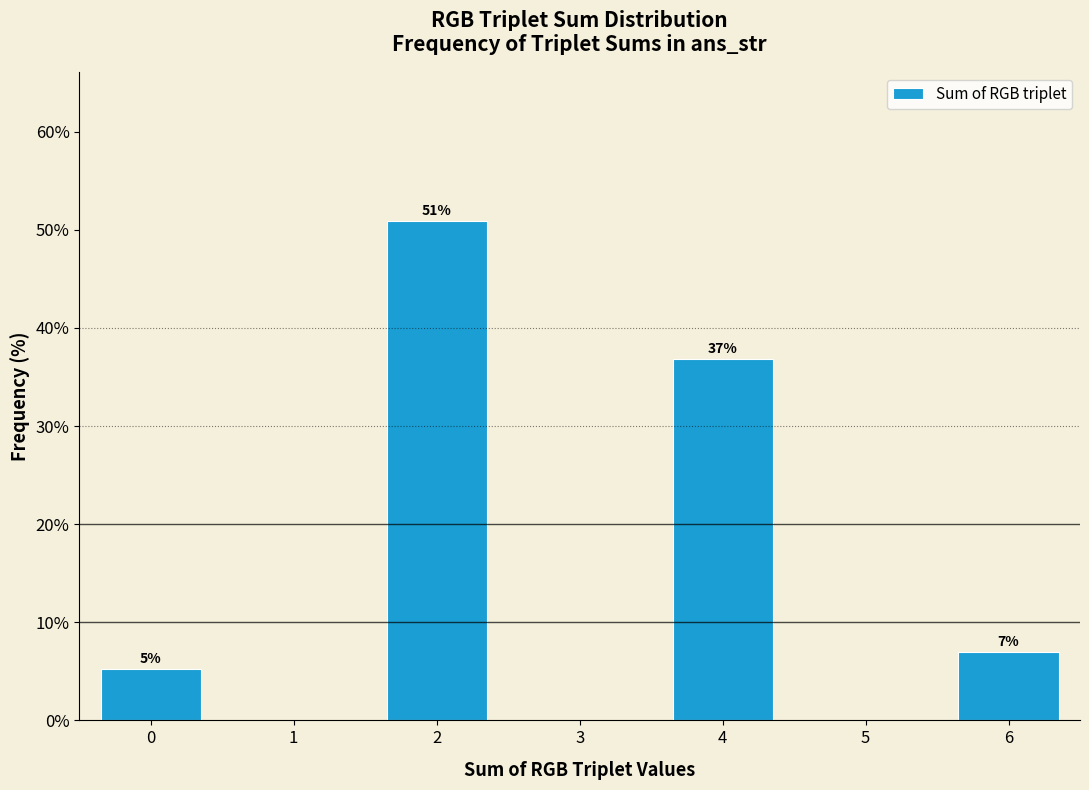

Which has a higher value, 4 or 0?

4